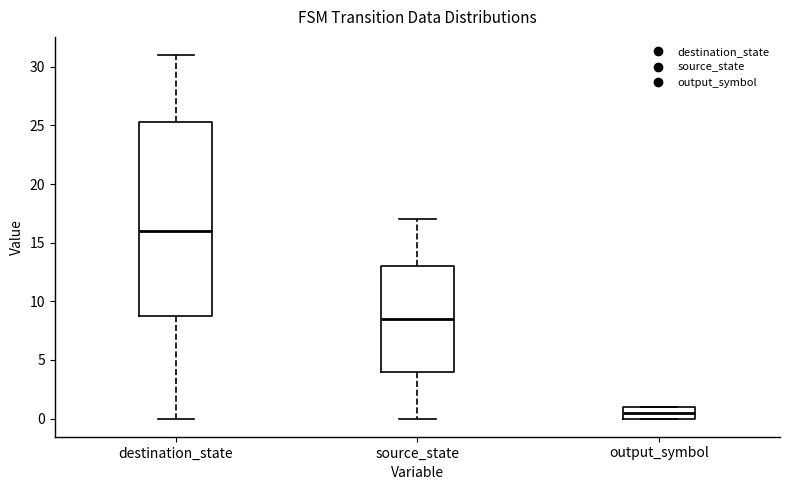

Reading left to right, transcribe this box plot: for each box, give where its median line is, the range the box spans, and where its two whiskers end, as read against the y-axis. The values are not printed on the chart, so give them approximately, as read against the axis.

destination_state: median 16.0, box 9.0 to 25.5, whiskers 0.0 to 31.0
source_state: median 8.5, box 4.0 to 13.0, whiskers 0.0 to 17.0
output_symbol: median 0.5, box 0.0 to 1.0, whiskers 0.0 to 1.0